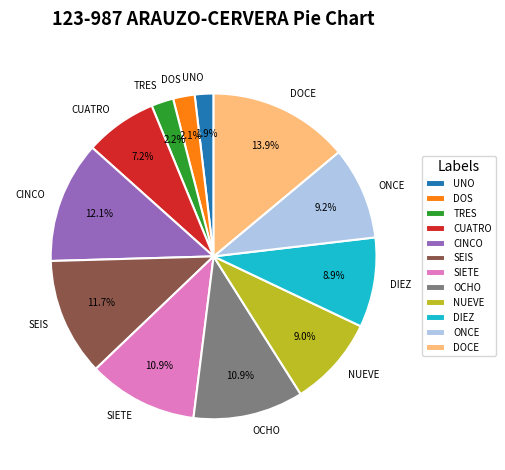

To the nearest percent, what percentage of the pie is OCHO?

11%